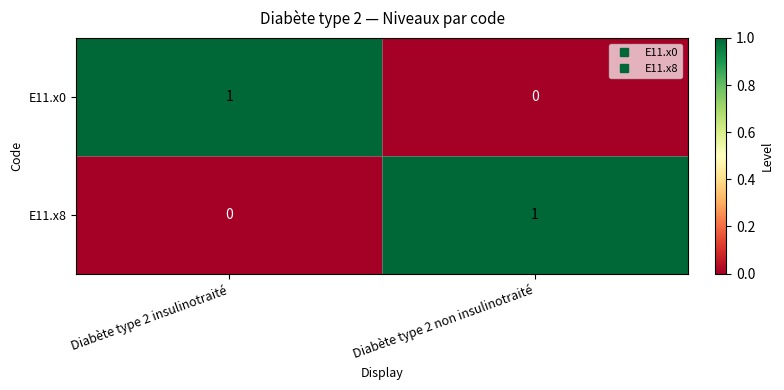

Which category has the lowest value in the E11.x0 series?

Diabète type 2 non insulinotraité